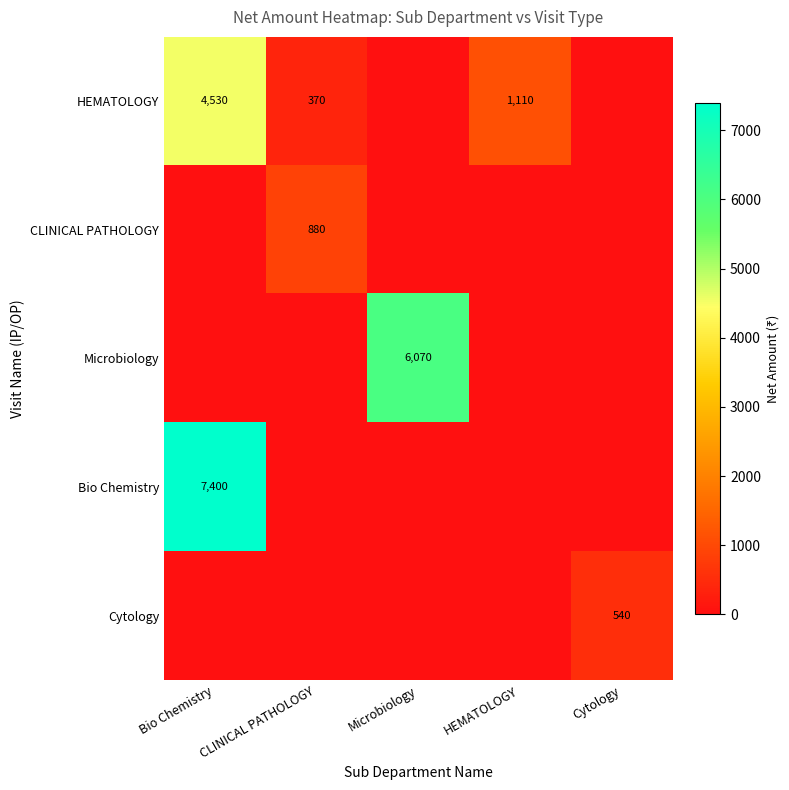

Is the value of HEMATOLOGY at CLINICAL PATHOLOGY greater than the value of Bio Chemistry at Bio Chemistry?

No